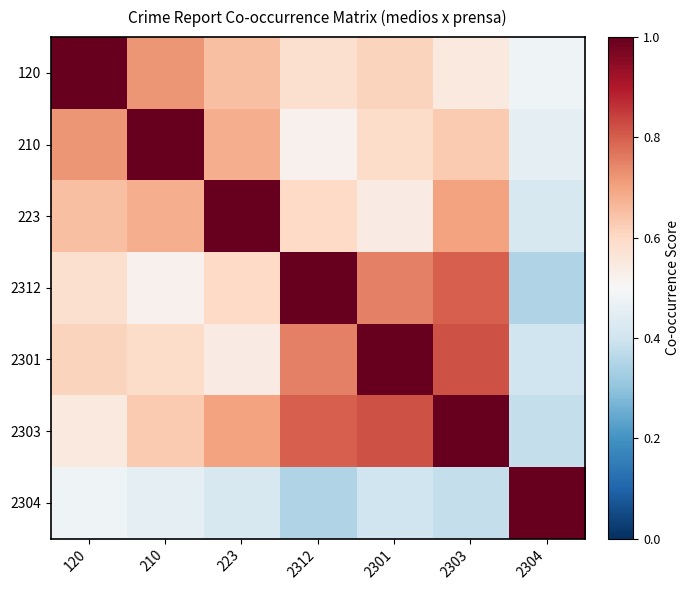

What is the total value across all series at 120?

4.6